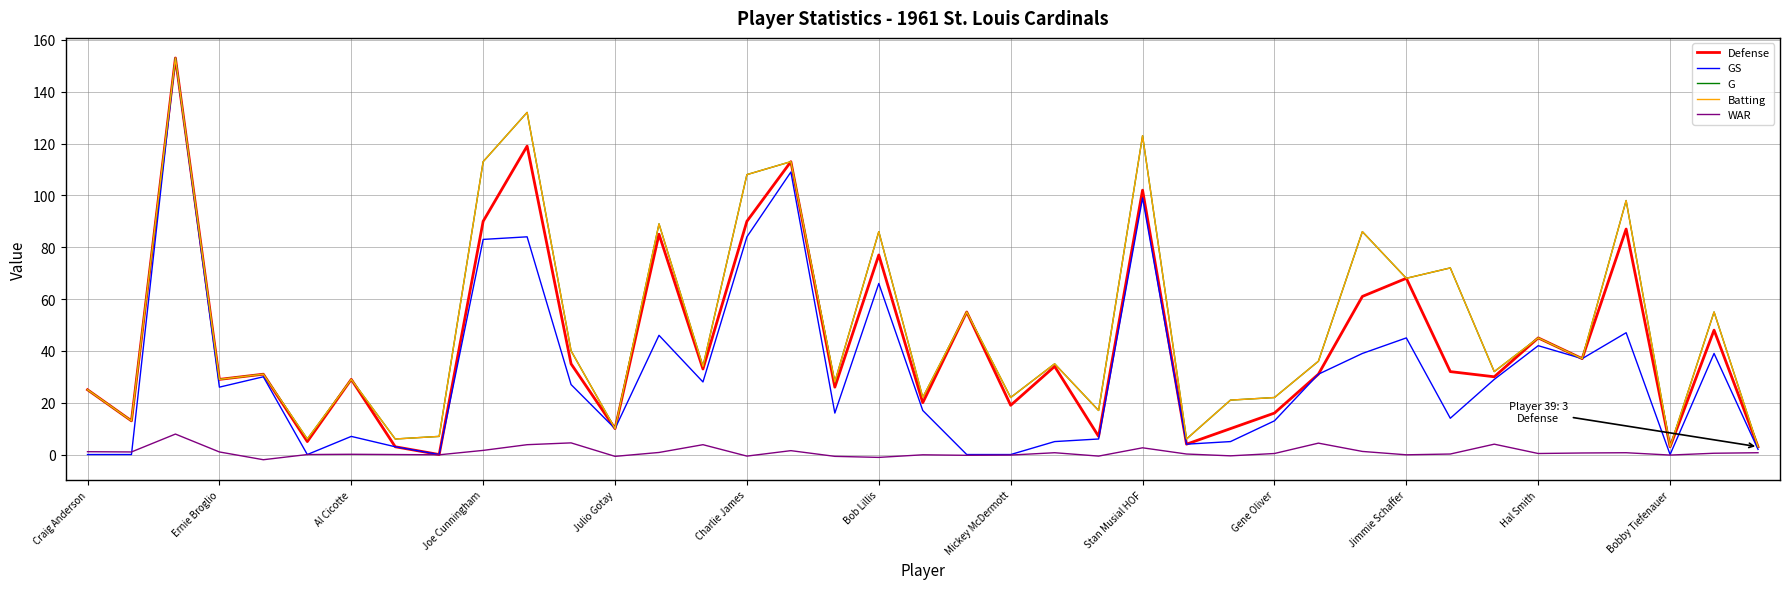

Is this an area chart (filled region under the line)?

No